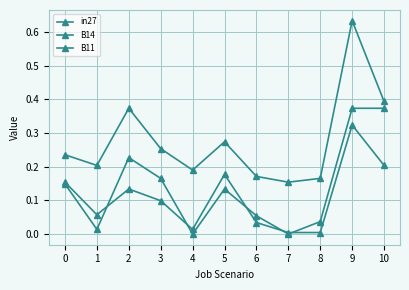

Does the chart have visible grid lines?

Yes